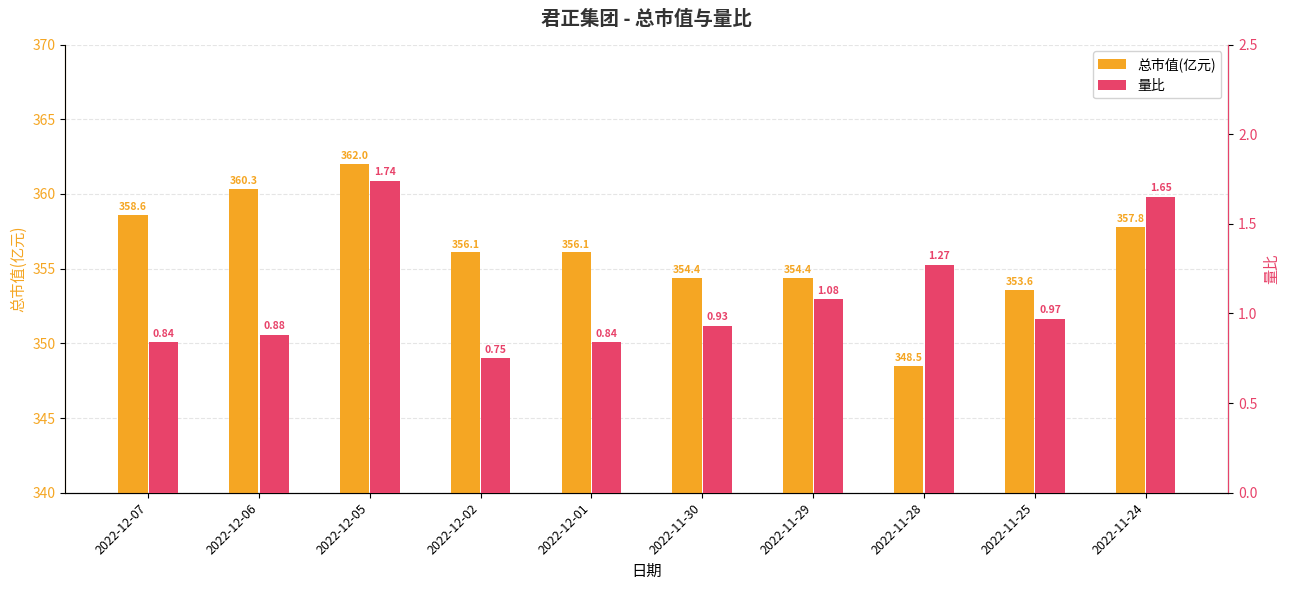

True or false: 总市值(亿元) has a value of 230.6 at 2022-12-05.

False